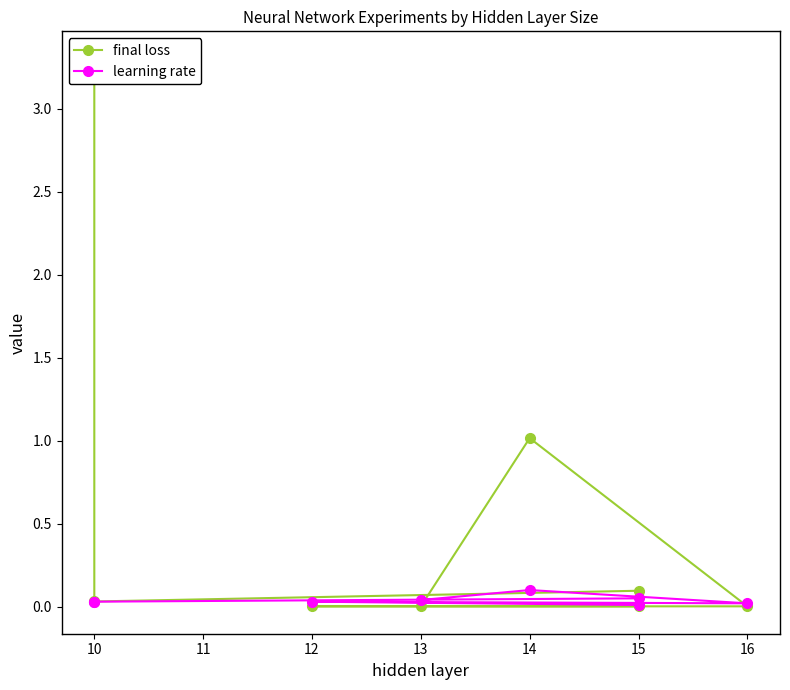

Reading left to right, what are all the values shown in this chart?

final loss: 3.3	0.0	0.1	0.0	0.0	0.0	1.0	0.0
learning rate: 0.0	0.0	0.1	0.0	0.0	0.0	0.1	0.0